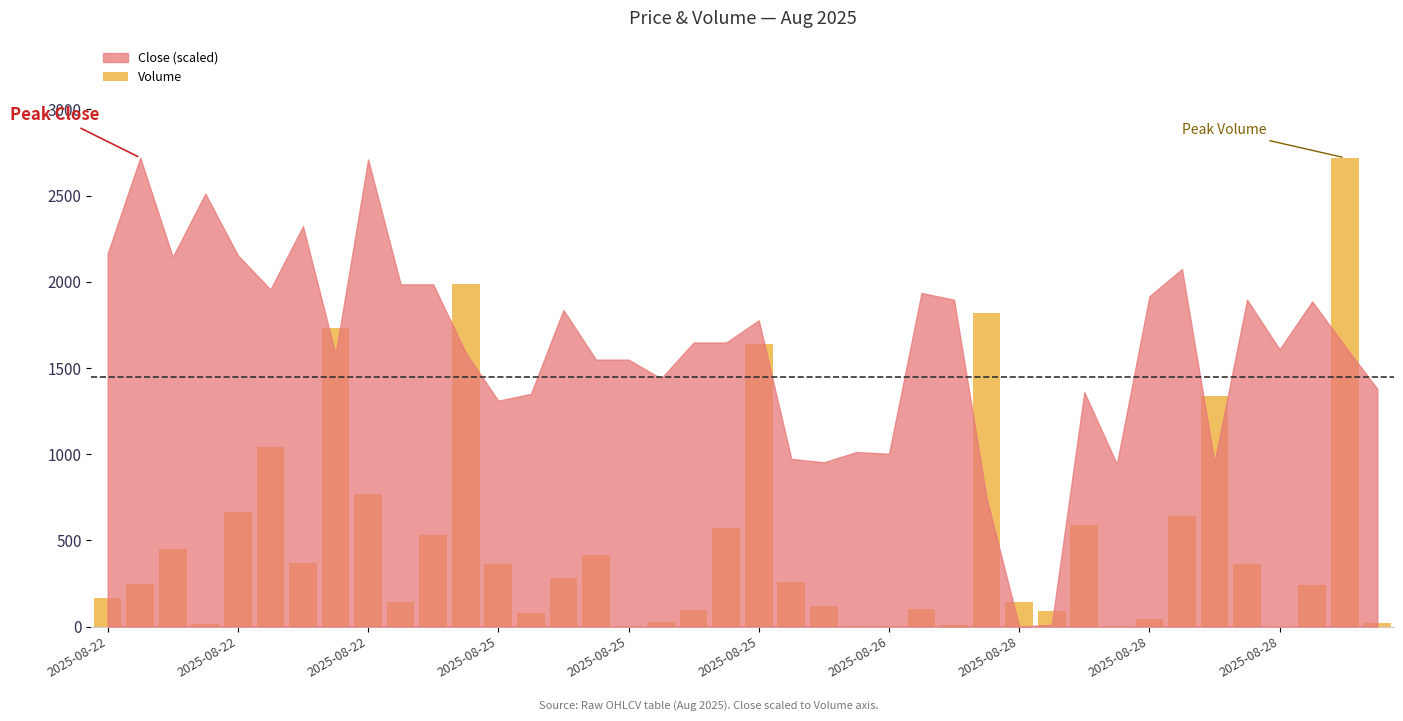

What is the maximum value shown in the chart?

2720